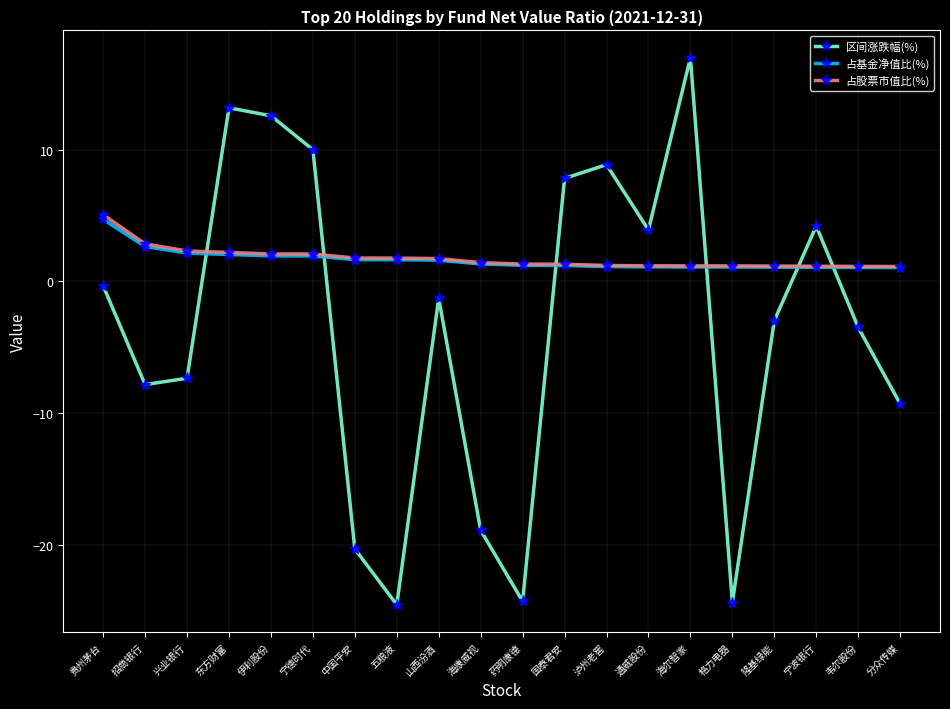

Which series has the largest range (max minus min)?

区间涨跌幅(%)